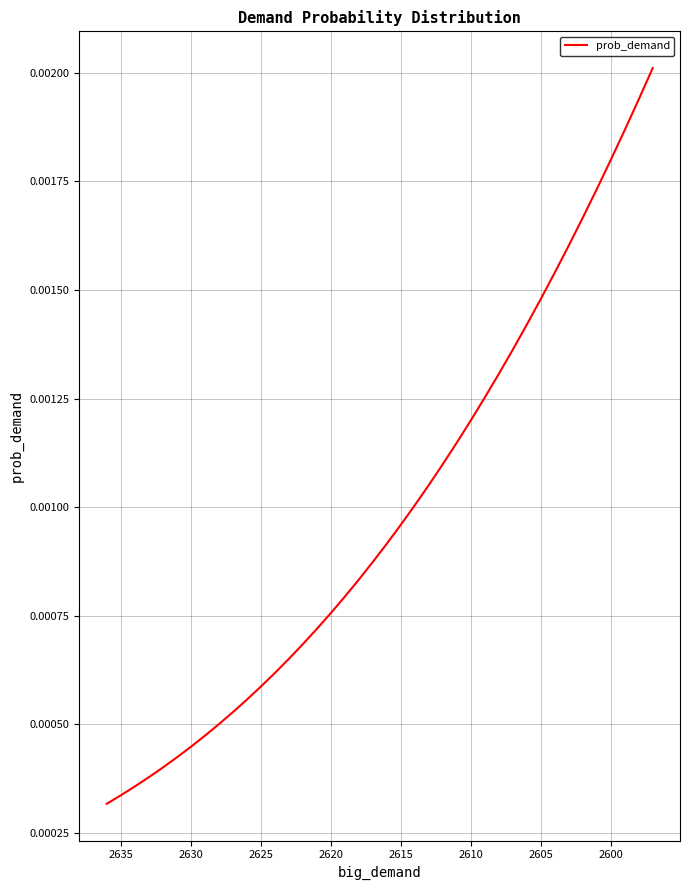

How many values are between 0 and 1?

40